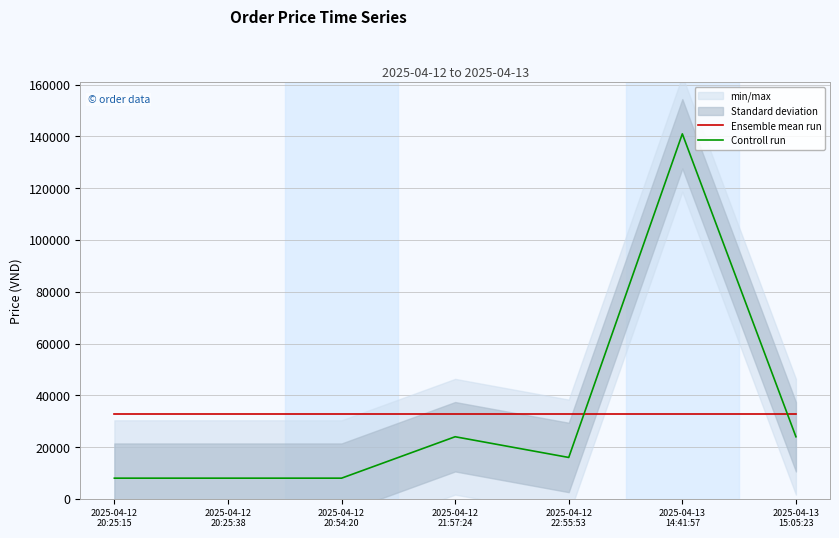

Rank the series at 2025-04-13
14:41:57 from highest to lowest value.

Controll run, Ensemble mean run